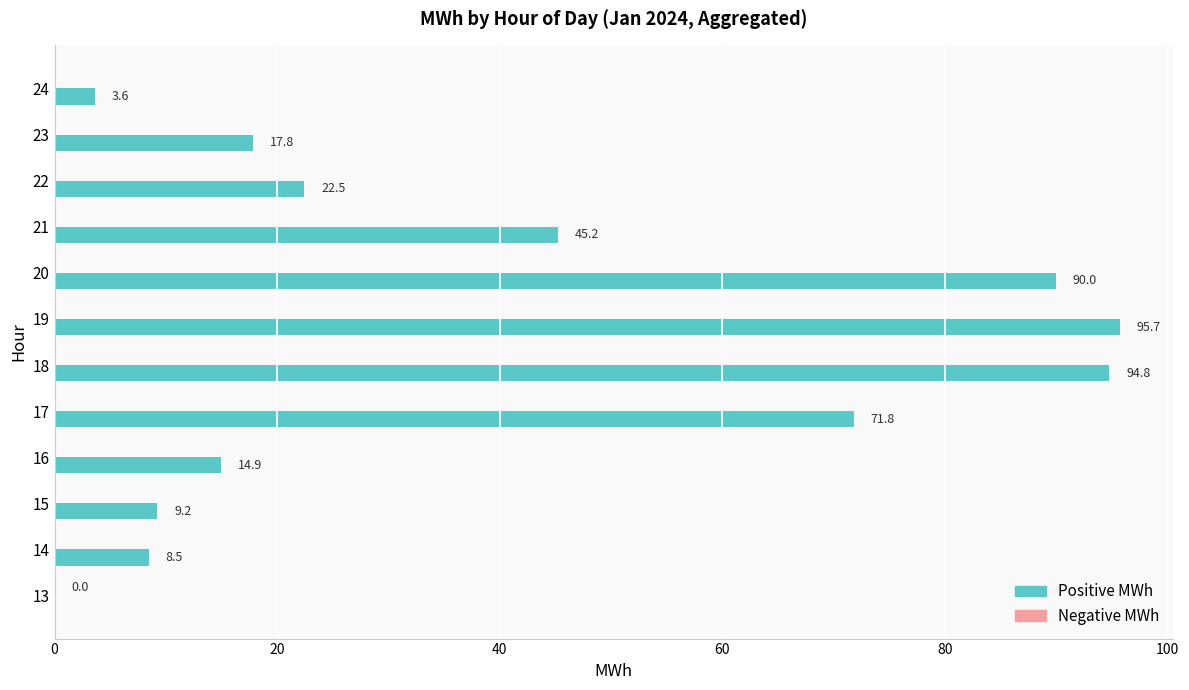

What value does the Positive MWh series have at 22?

22.5